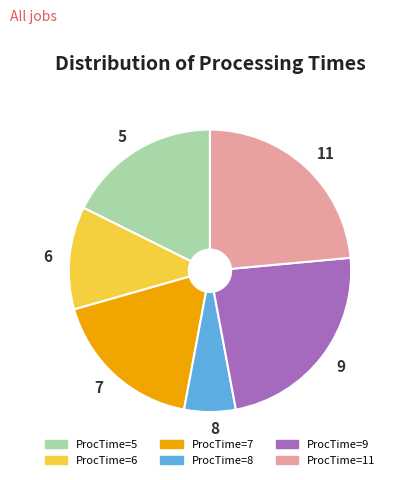

Does any single category account for the majority?

No